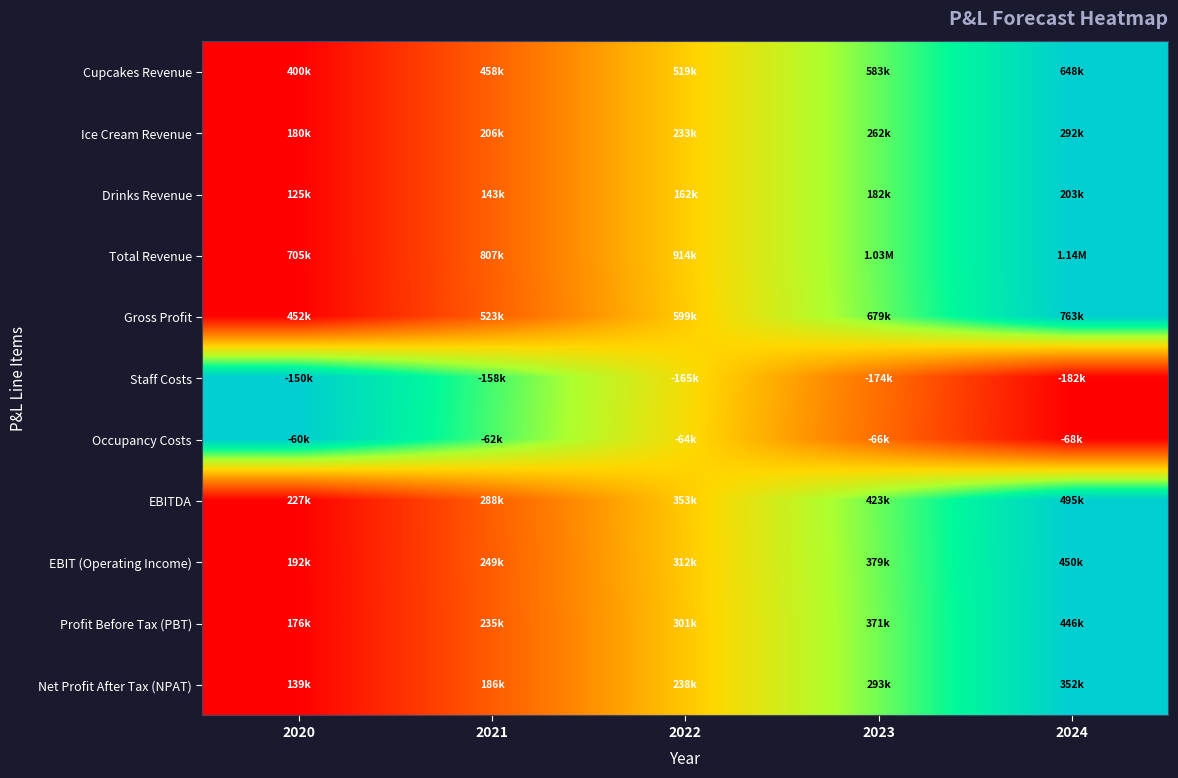

Reading right to left, transcribe all the data shown in this chart.

Cupcakes Revenue: 2024=1.0	2023=0.7	2022=0.5	2021=0.2	2020=0.0
Ice Cream Revenue: 2024=1.0	2023=0.7	2022=0.5	2021=0.2	2020=0.0
Drinks Revenue: 2024=1.0	2023=0.7	2022=0.5	2021=0.2	2020=0.0
Total Revenue: 2024=1.0	2023=0.7	2022=0.5	2021=0.2	2020=0.0
Gross Profit: 2024=1.0	2023=0.7	2022=0.5	2021=0.2	2020=0.0
Staff Costs: 2024=0.0	2023=0.3	2022=0.5	2021=0.8	2020=1.0
Occupancy Costs: 2024=0.0	2023=0.3	2022=0.5	2021=0.8	2020=1.0
EBITDA: 2024=1.0	2023=0.7	2022=0.5	2021=0.2	2020=0.0
EBIT (Operating Income): 2024=1.0	2023=0.7	2022=0.5	2021=0.2	2020=0.0
Profit Before Tax (PBT): 2024=1.0	2023=0.7	2022=0.5	2021=0.2	2020=0.0
Net Profit After Tax (NPAT): 2024=1.0	2023=0.7	2022=0.5	2021=0.2	2020=0.0